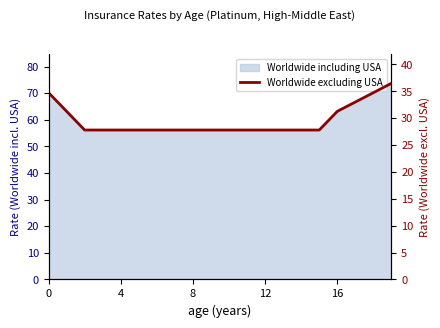

How many lines are shown in the chart?

1